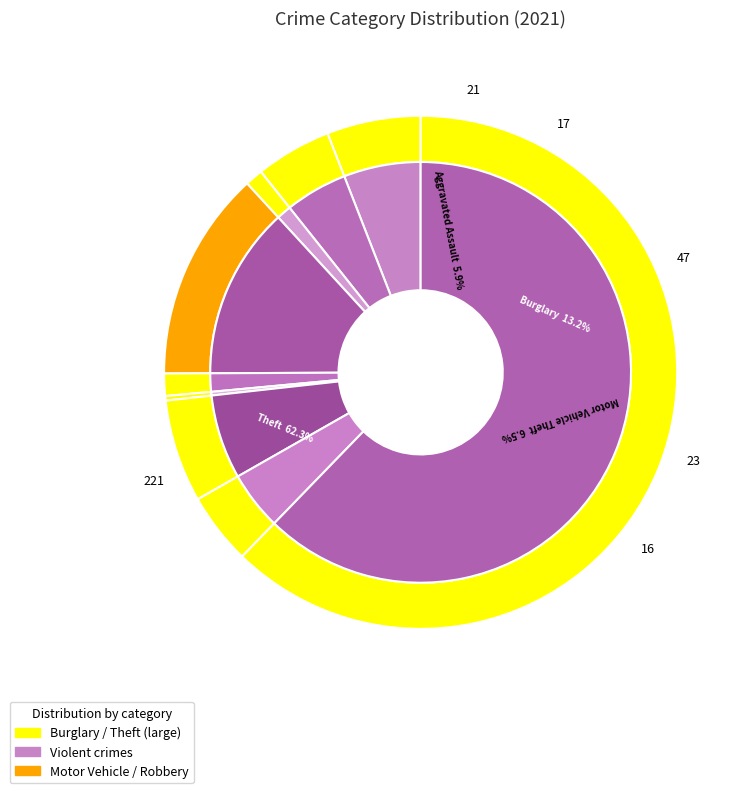

What is the smallest slice in the pie chart?

Homicide